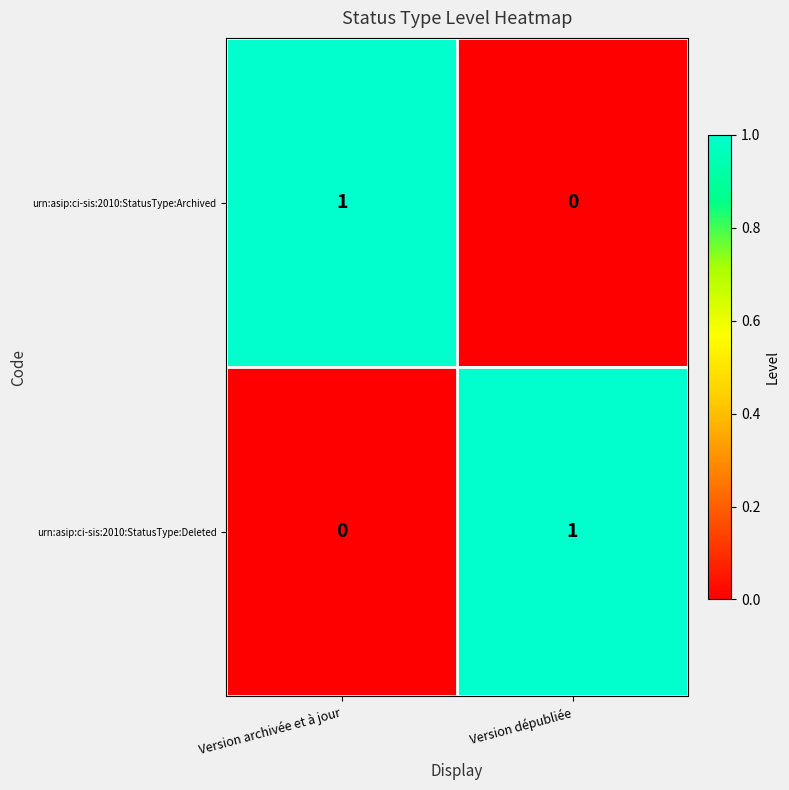

Is it true that urn:asip:ci-sis:2010:StatusType:Deleted equals 0 at Version archivée et à jour?

True